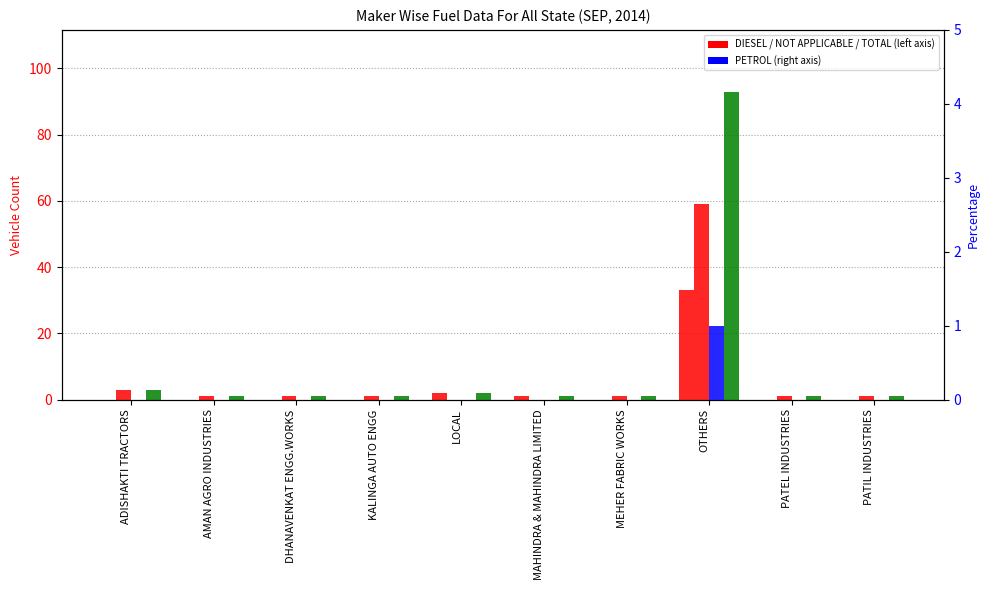

The value of DIESEL at AMAN AGRO INDUSTRIES is -14. True or false?

False